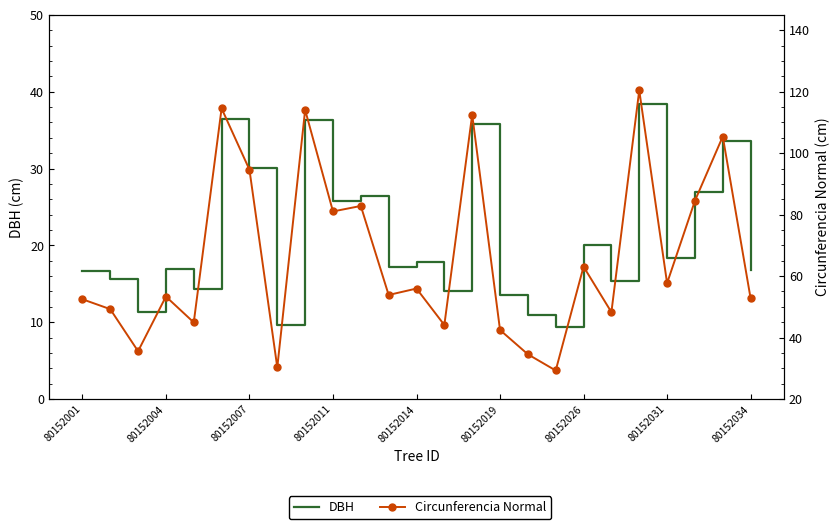

List the series in order of their overall mean, lowest first.

DBH, Circunferencia Normal